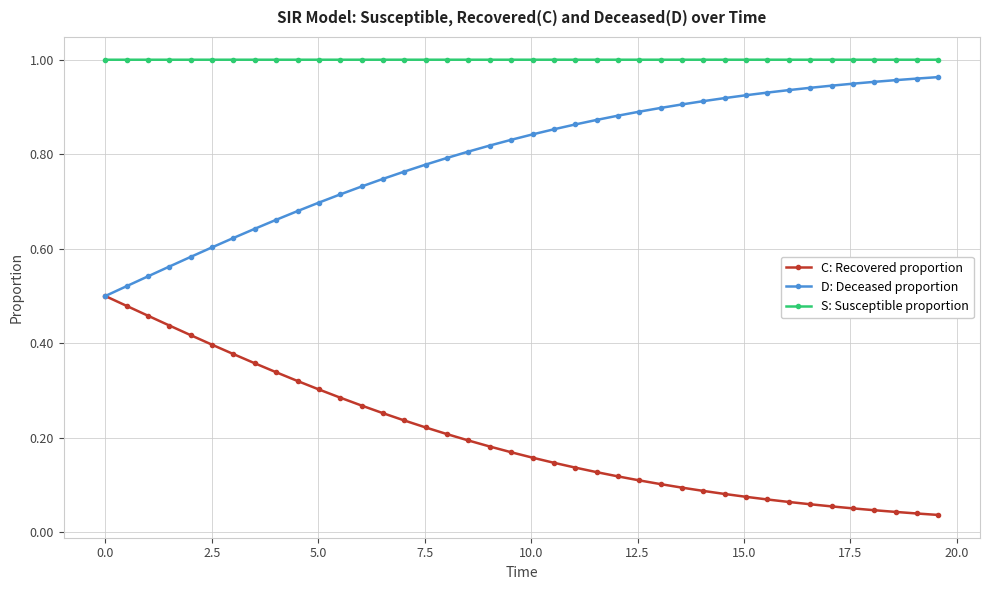

At how many categories does at least one series exceed 0?

40